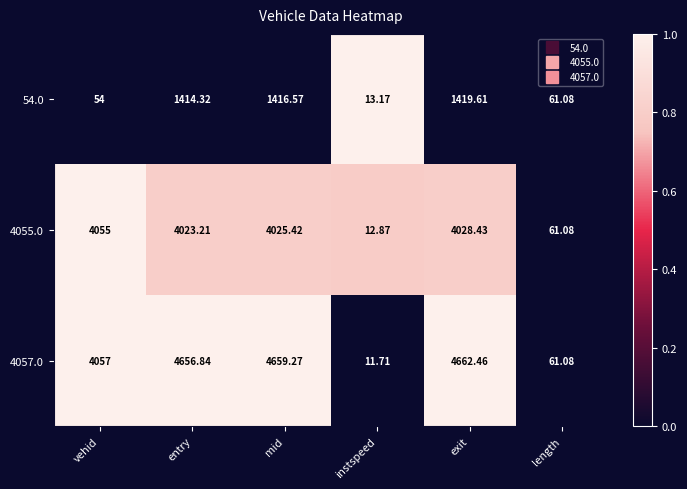

What is the total value across all series at mid?

10101.3